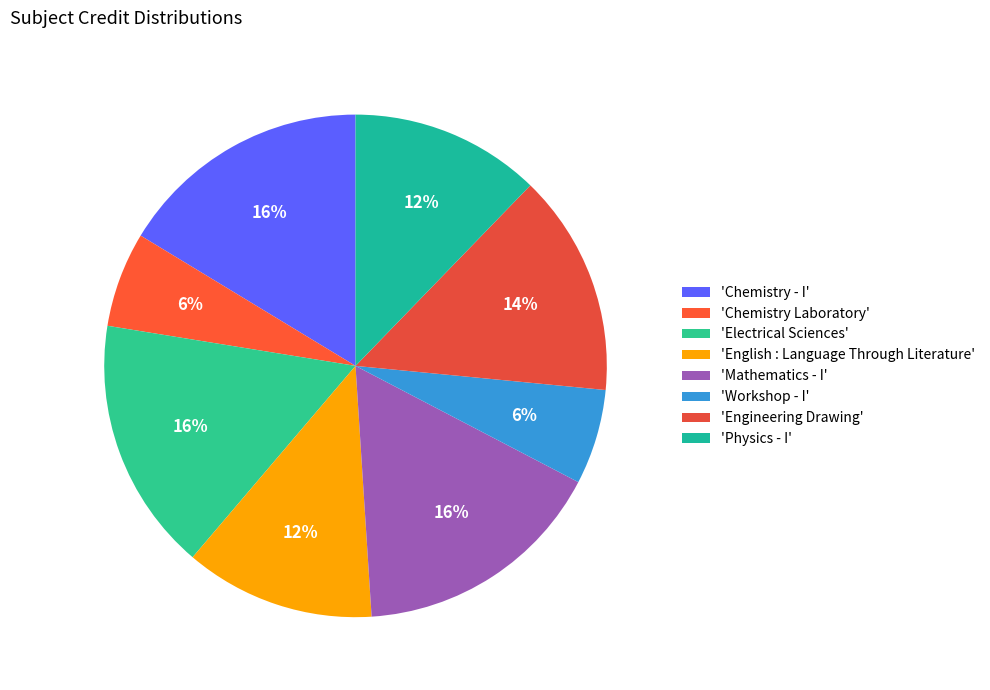

Which category has the smallest portion of the pie?

Chemistry Laboratory